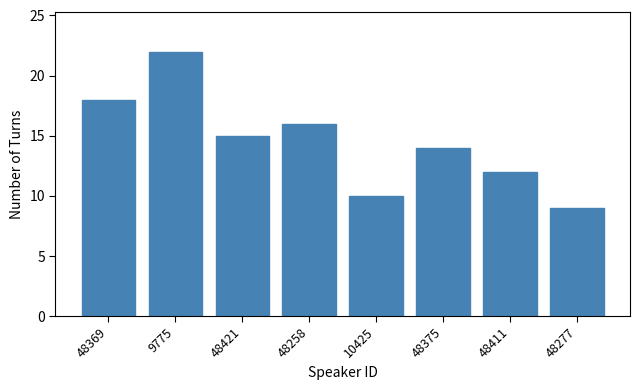

Reading right to left, extract all data points from this chart.

9	12	14	10	16	15	22	18